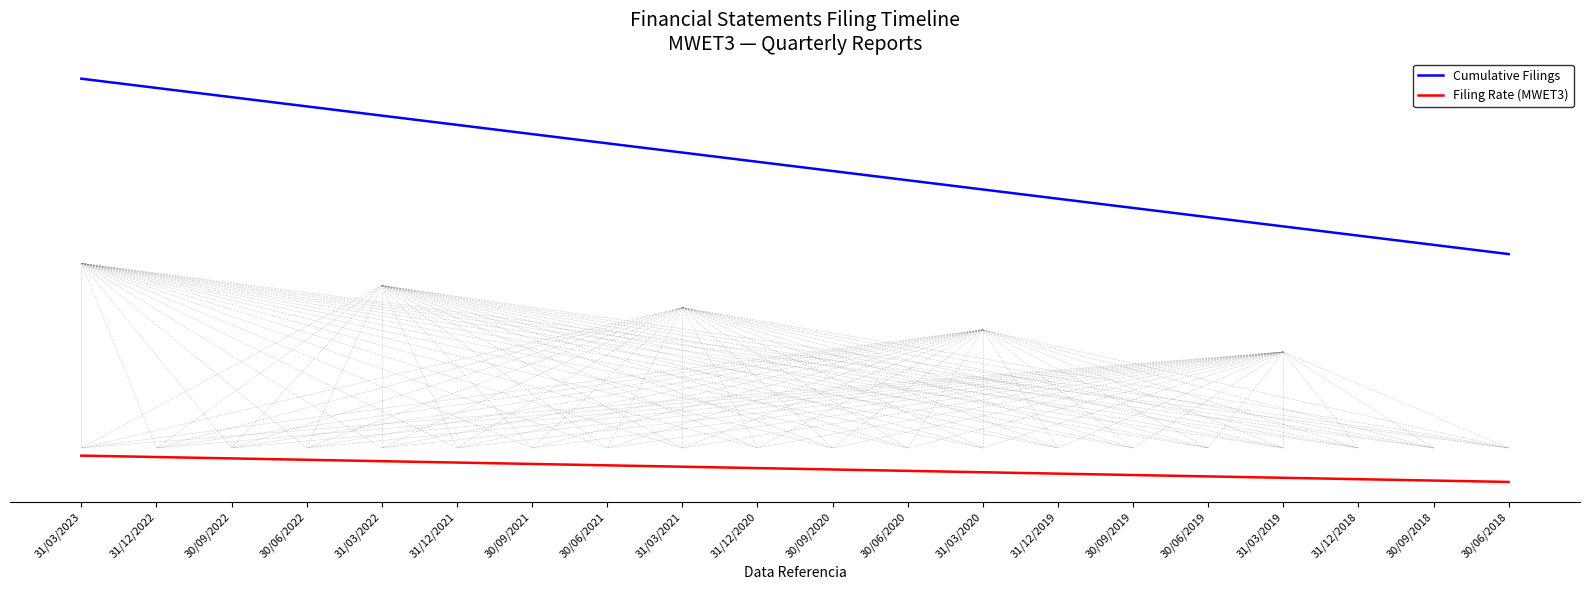

What is the label of the 10th point from the right?

30/09/2020